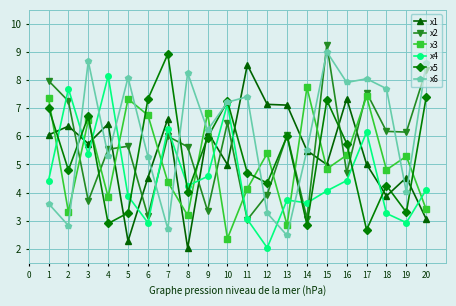

What is the difference between the maximum and minimum values in the x4 series?

6.1